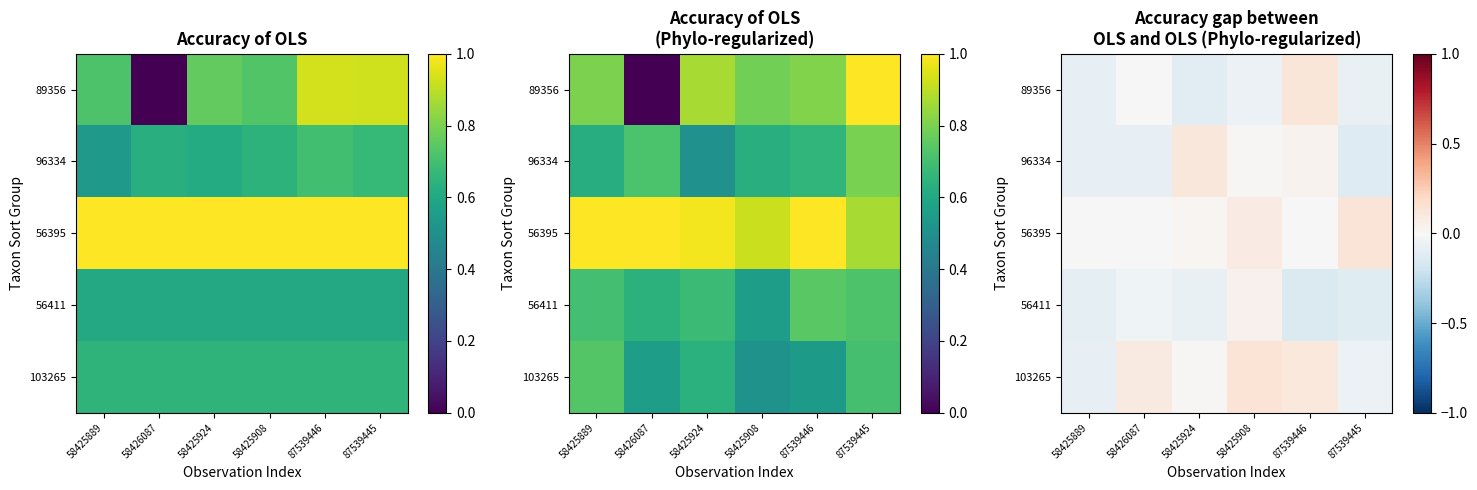

At how many categories does at least one series exceed 0?

5